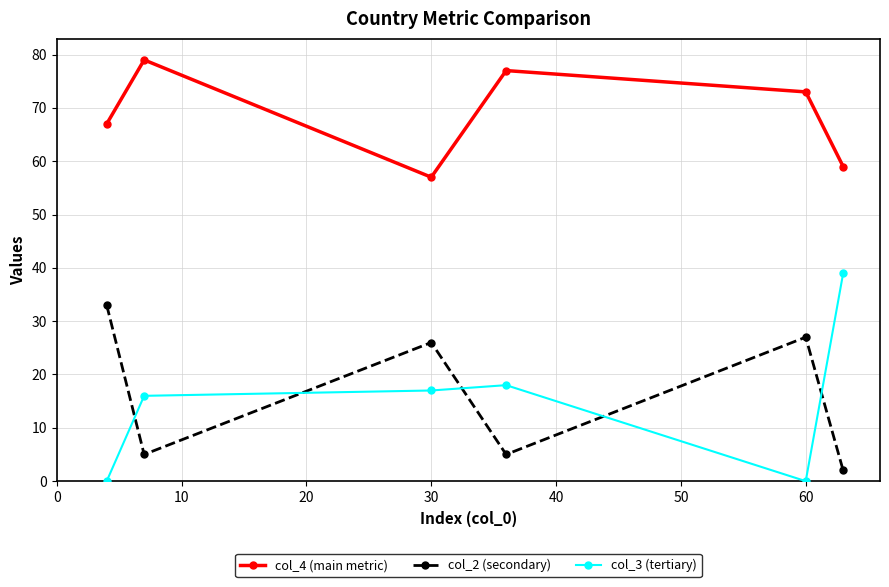

What is the sum of all col_3 (tertiary) values?

90